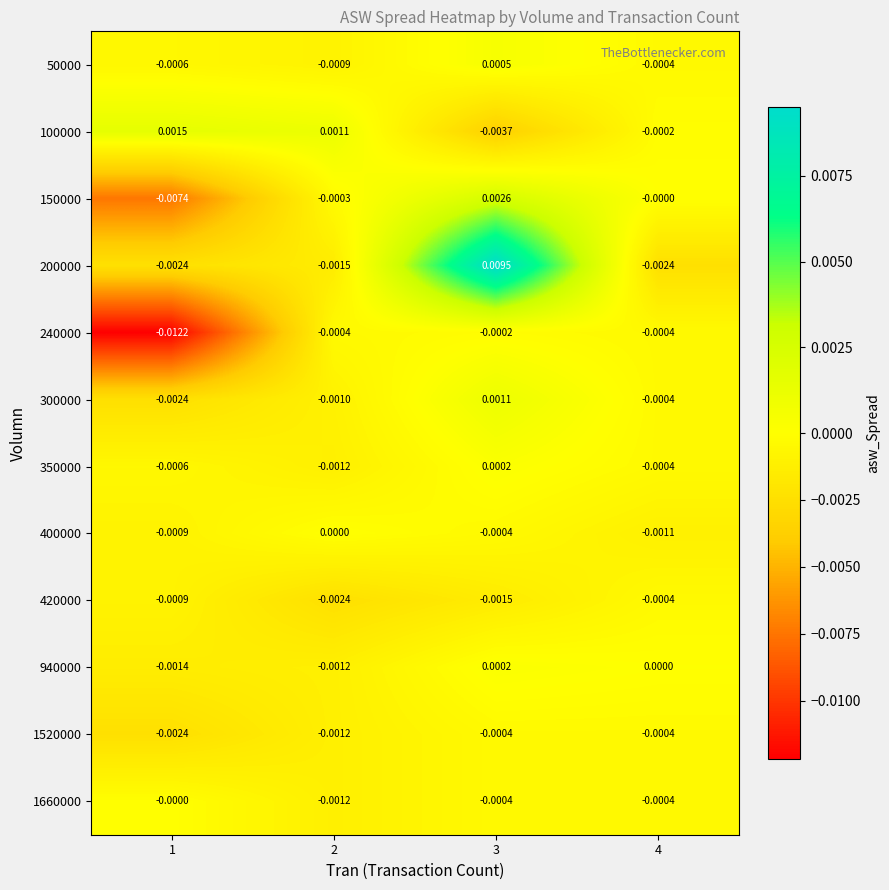

Is the value of 150000 at 3 greater than the value of 400000 at 4?

Yes